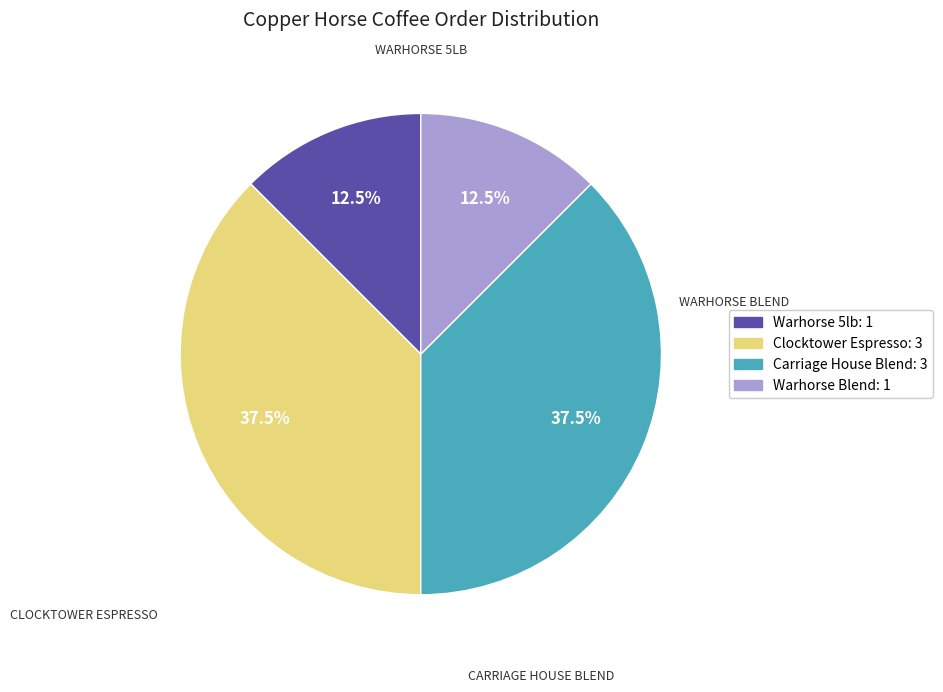

Is Warhorse Blend: 1 the majority of the pie?

No